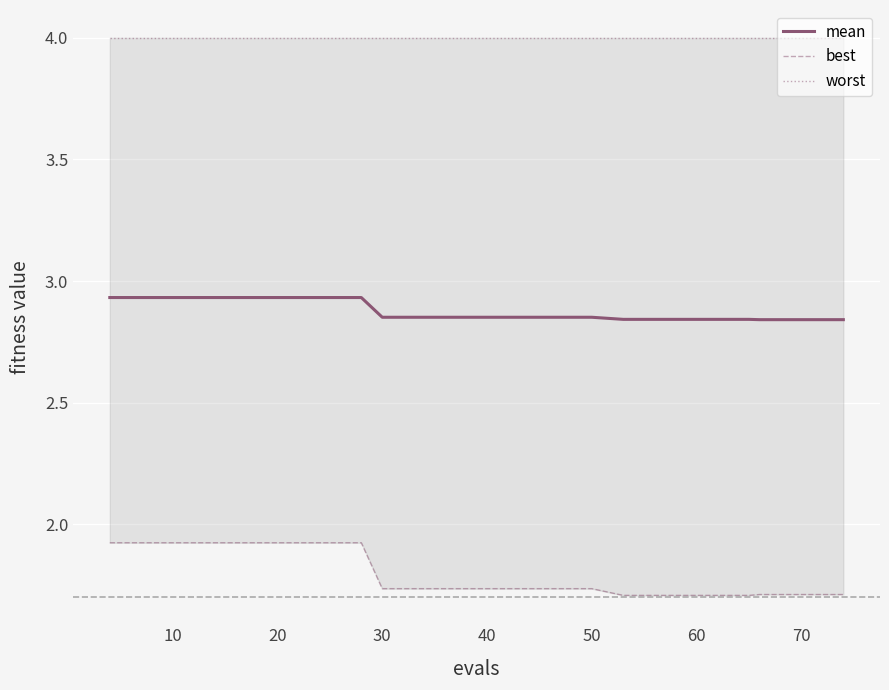

The mean series shows 0.7 at 20. True or false?

False